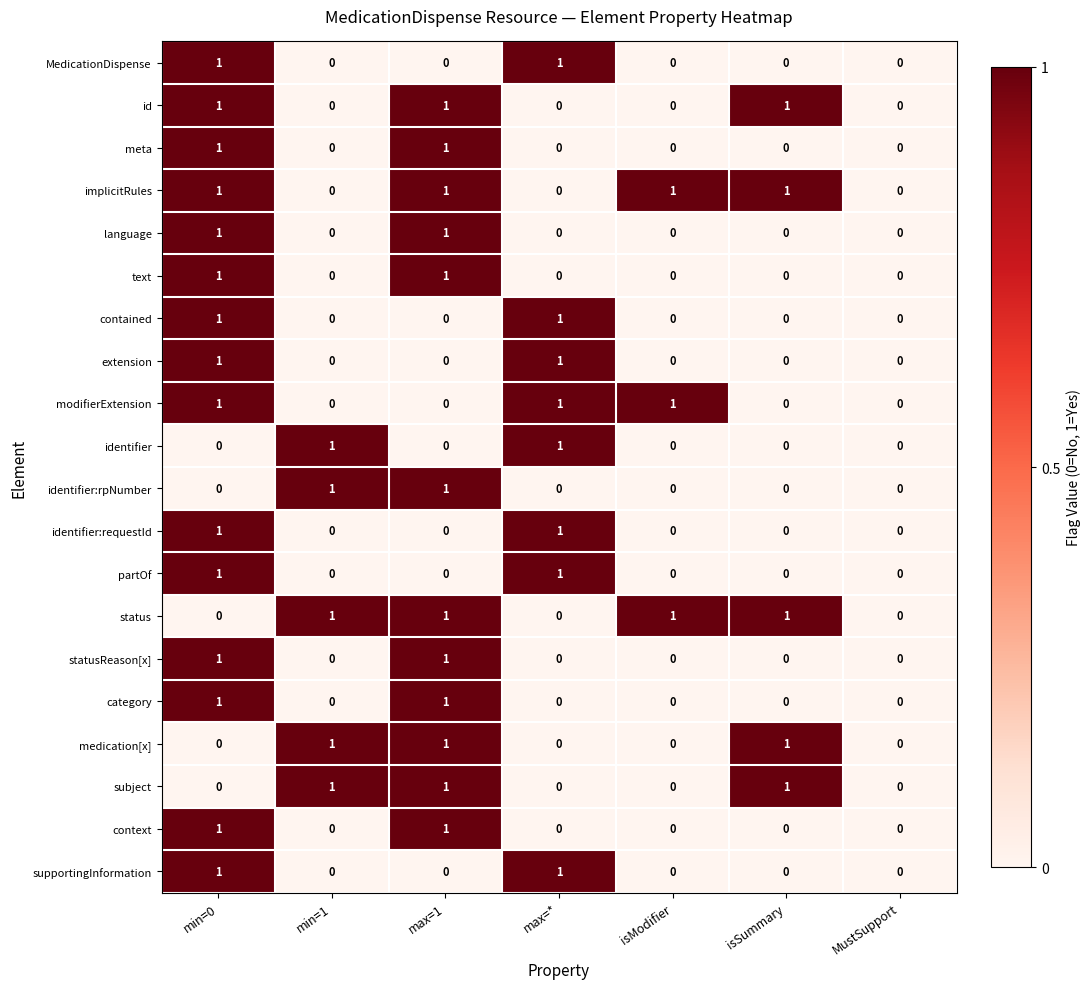

Count the category values in the range 0 to 1.

7